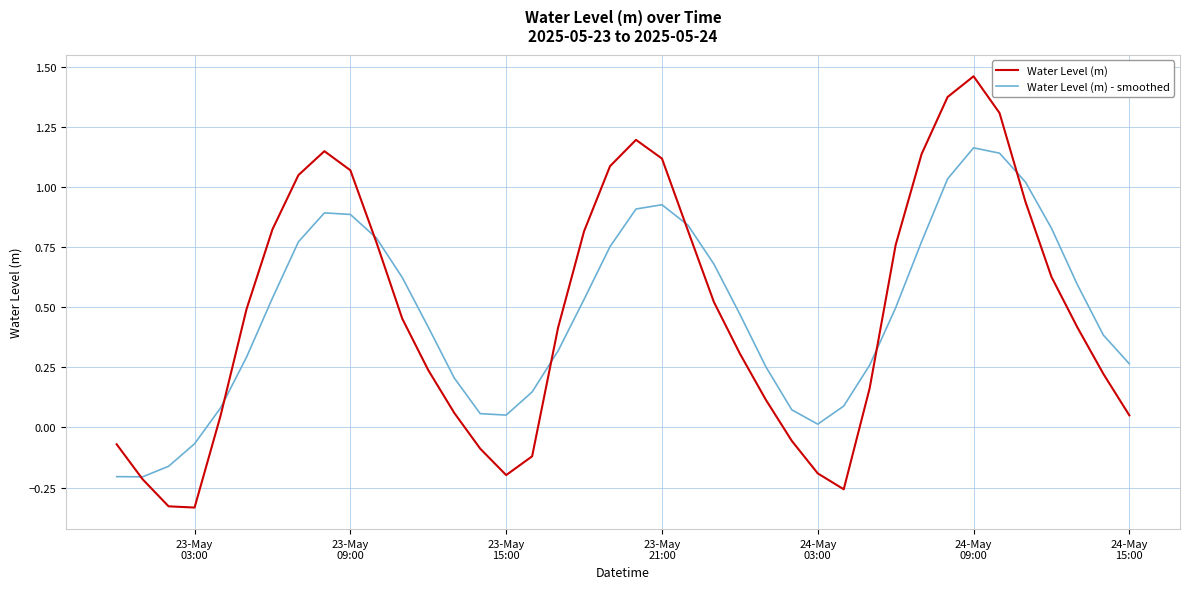

At how many categories does at least one series exceed 0?

36